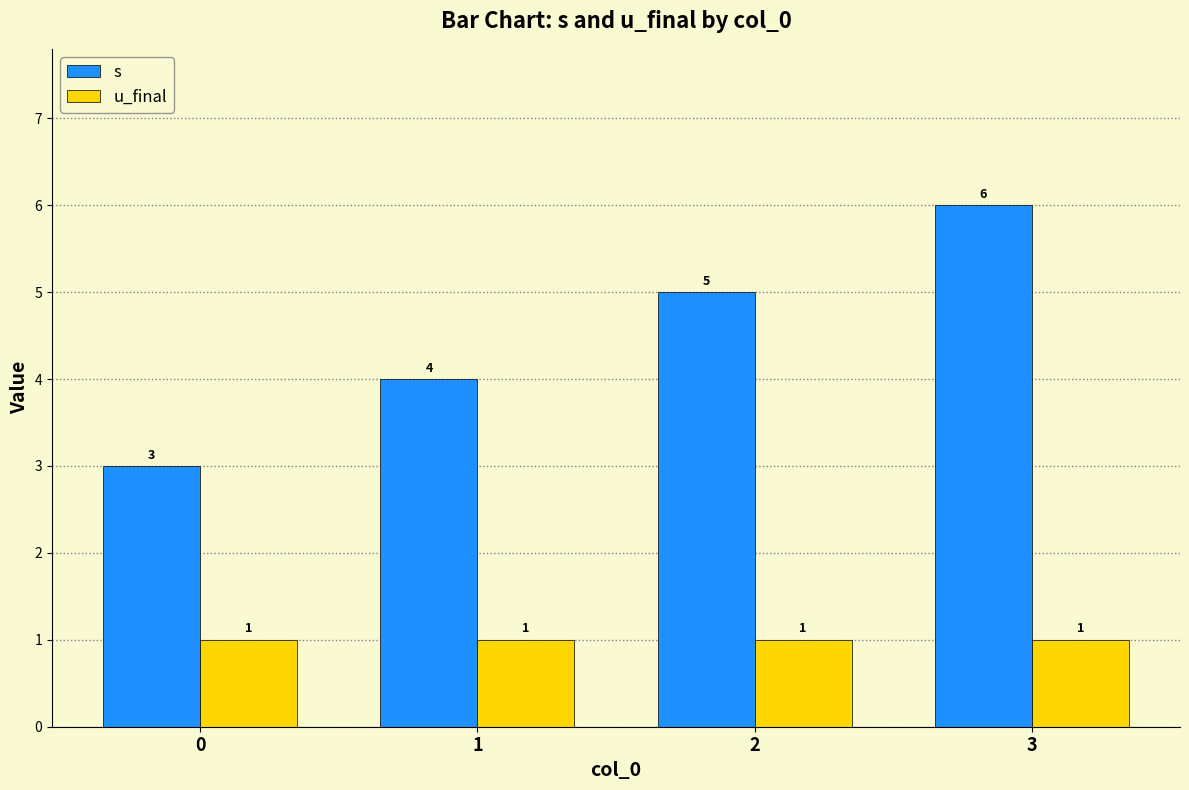

What is the difference between the s values at 0 and 3?

3